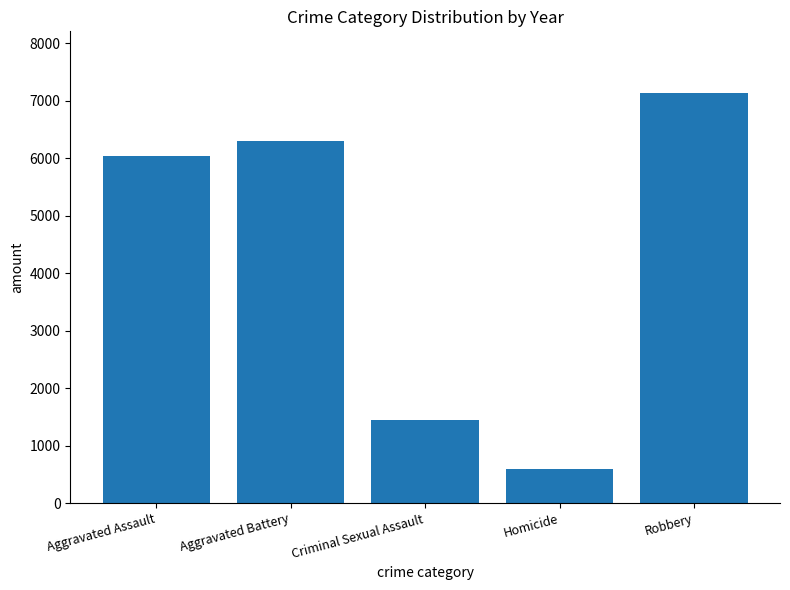

The chart shows a value of 12508 at Robbery. True or false?

False